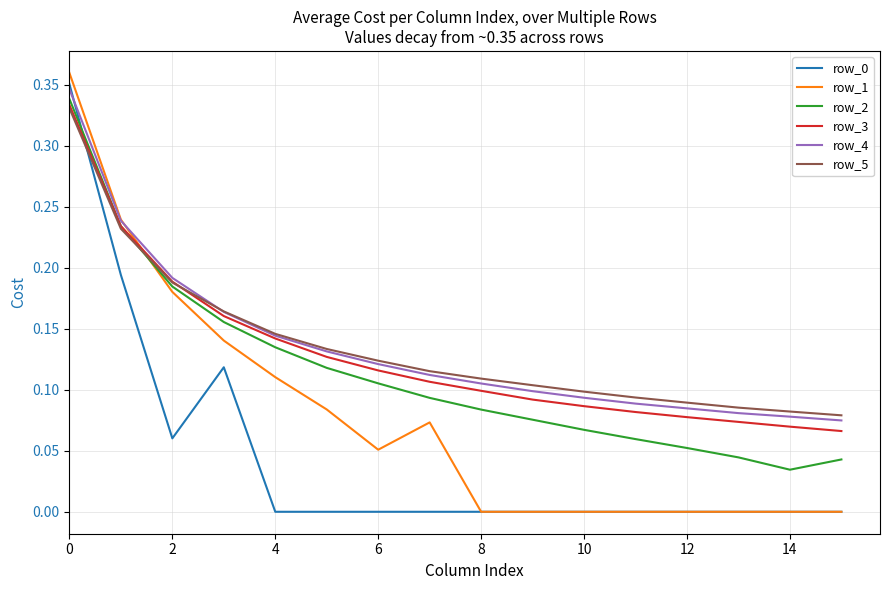

After their last crossing, which series has the higher values: row_3 or row_0?

row_3